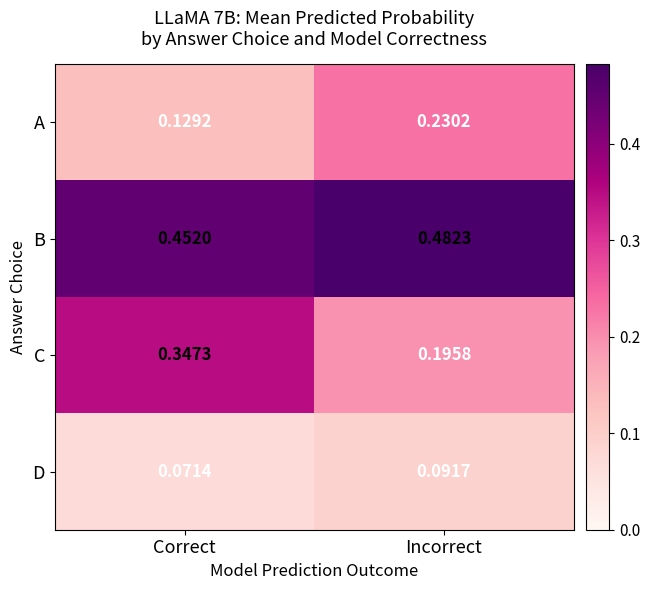

Between Correct and Incorrect, which series saw the biggest shift?

C